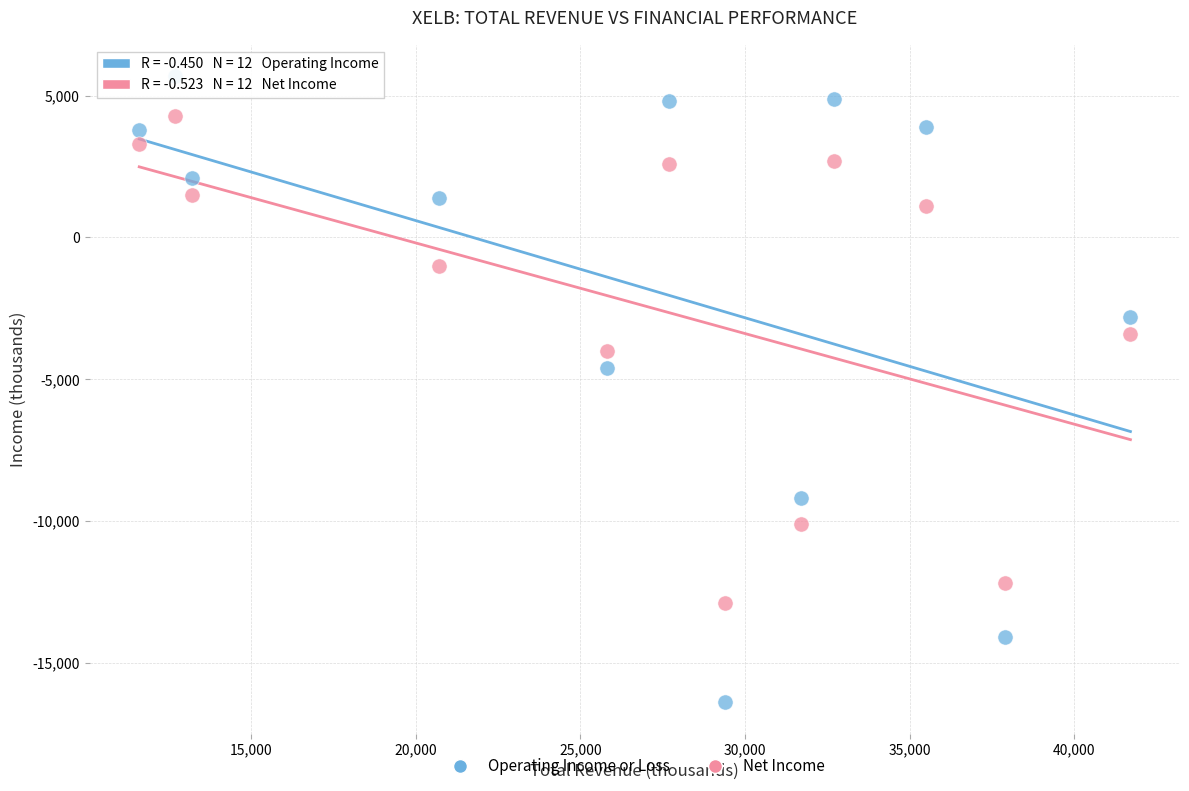

Which series reaches the minimum Y coordinate?

Operating Income or Loss